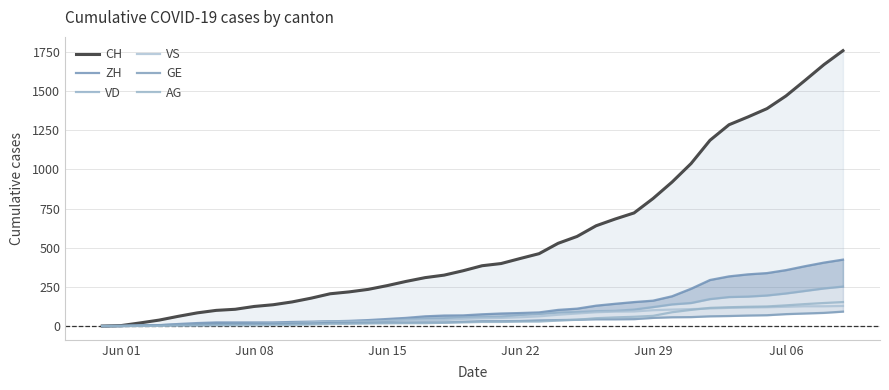

True or false: GE has more than 1 points higher than both neighbors.

False